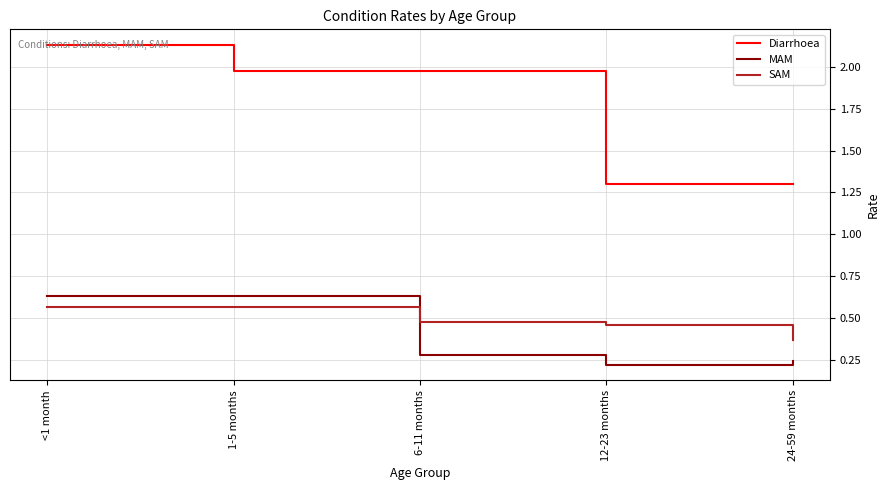

Where is MAM nearest to the value 0?

12-23 months